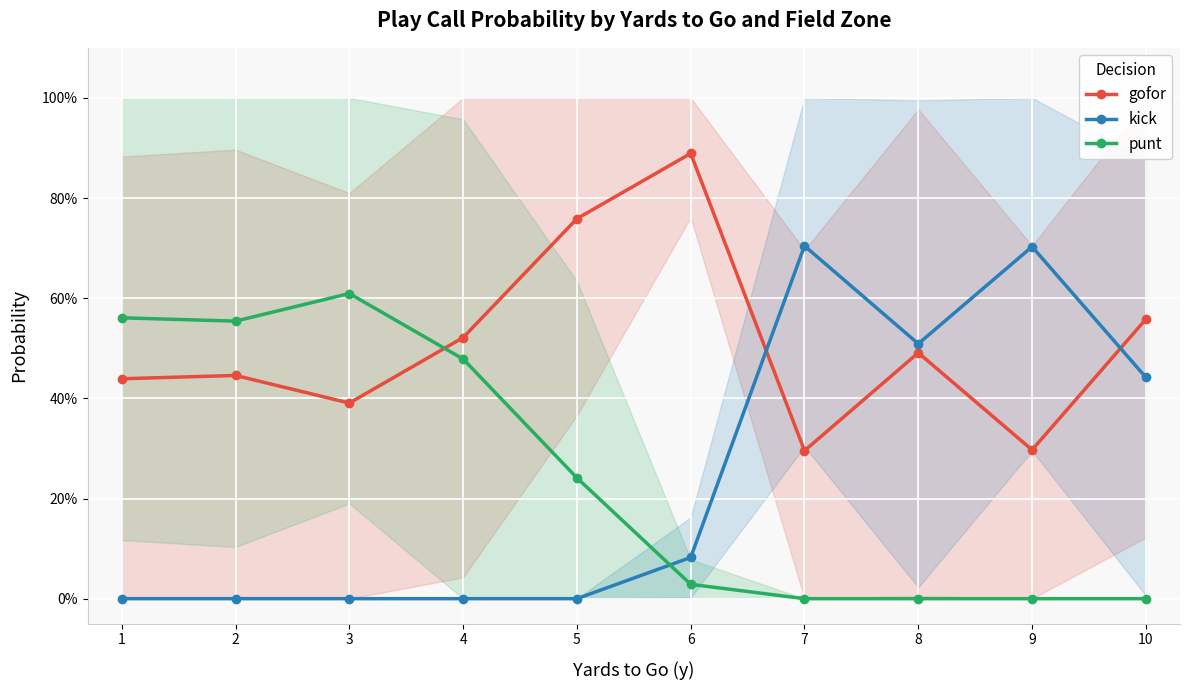

How many data points does each series have?

10